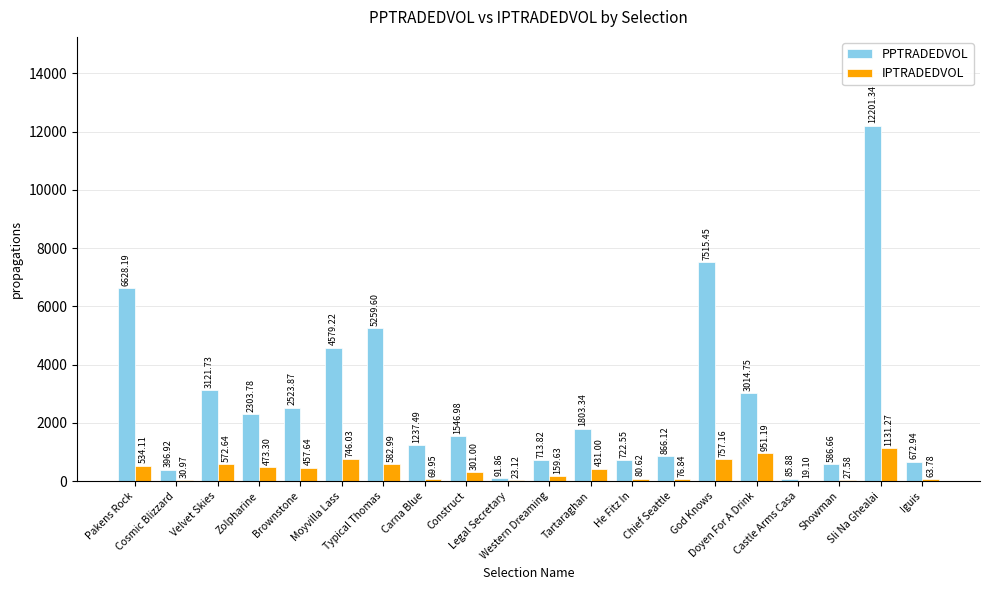

True or false: PPTRADEDVOL has a value of 3014.8 at Doyen For A Drink.

True